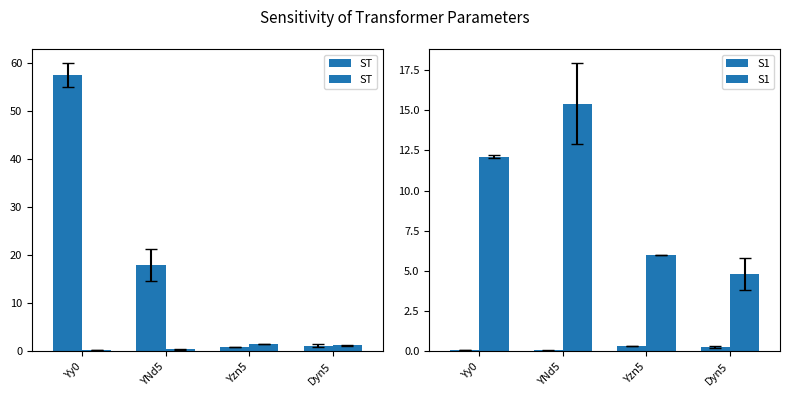

Where is ST nearest to the value 0?

Yy0